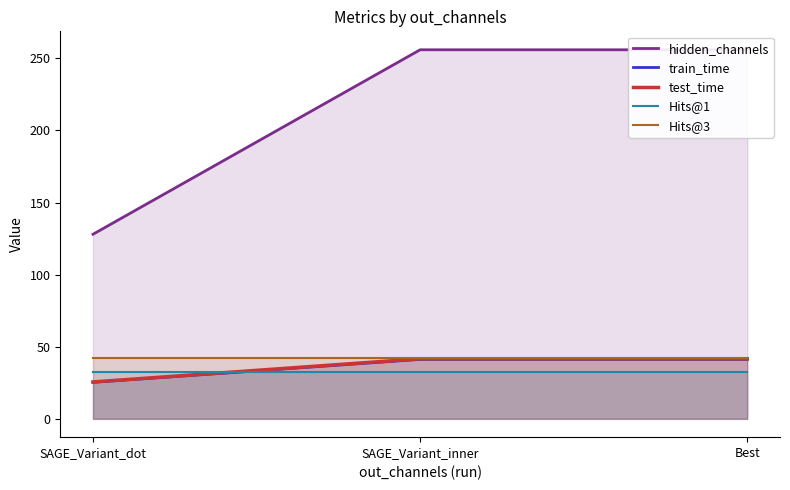

Which series has the largest total across all categories?

hidden_channels